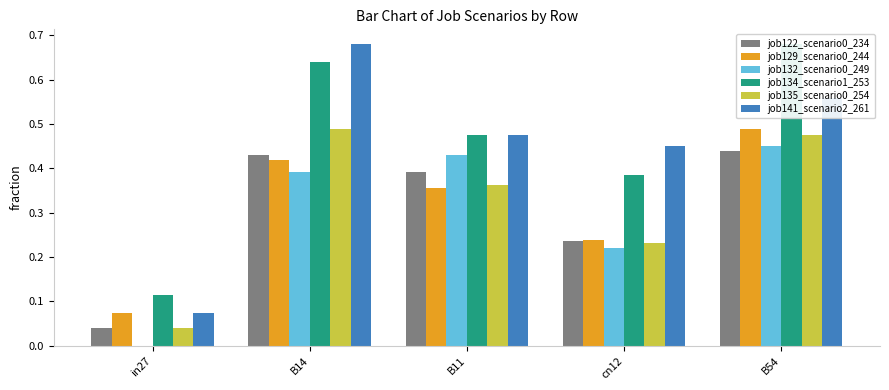

How many groups of bars are there?

5